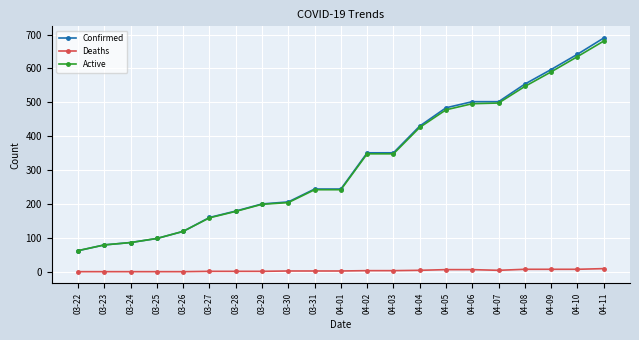

What is the greatest value displayed?

690